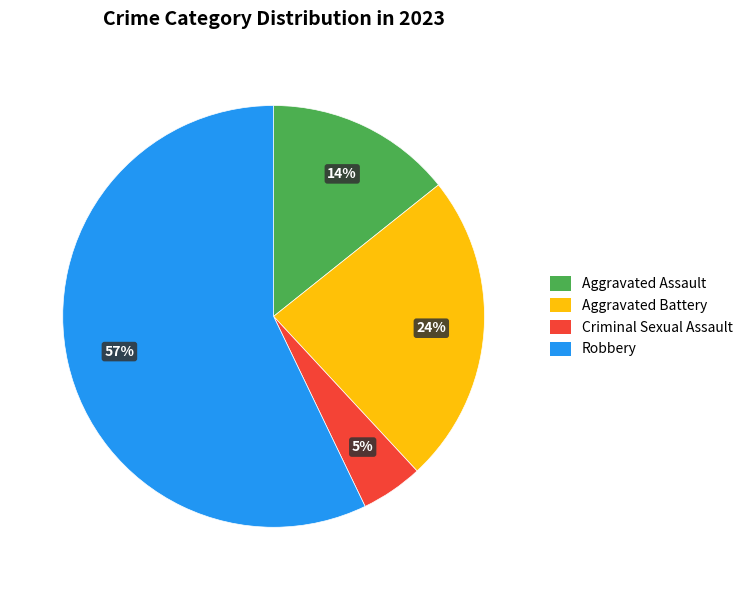

What percentage is the Criminal Sexual Assault slice, to the nearest percent?

5%